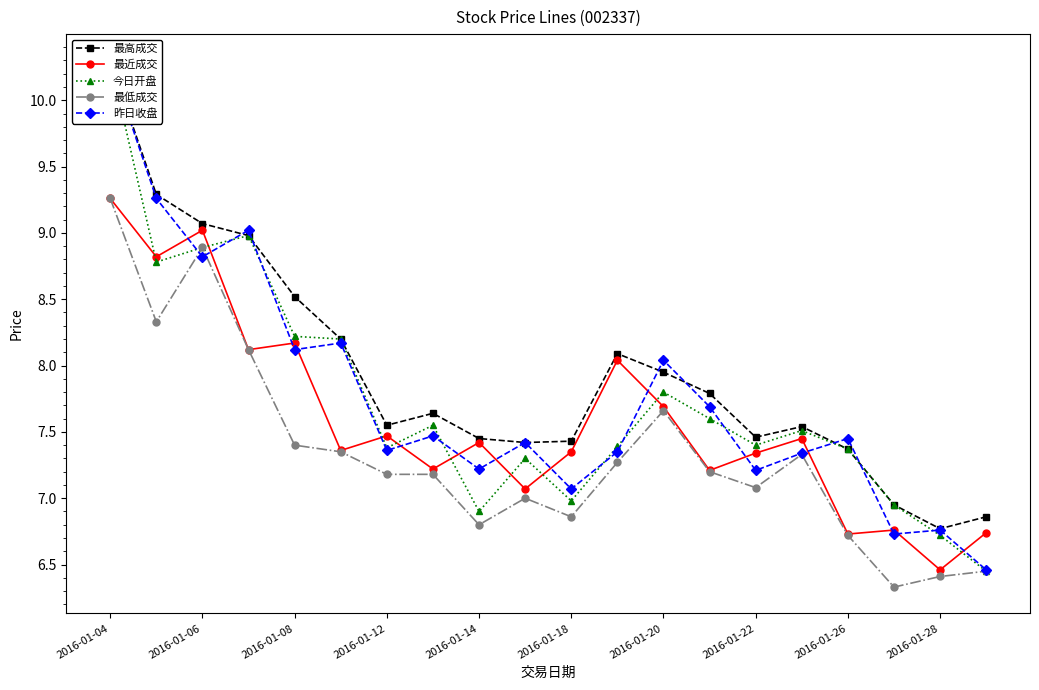

At how many categories does at least one series exceed 8?

8